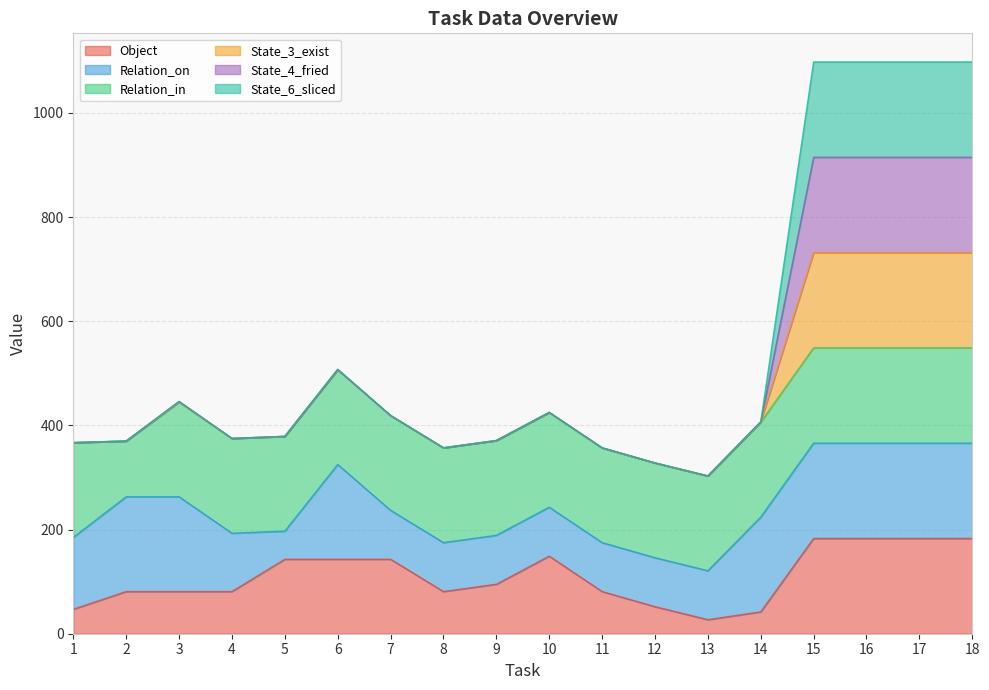

Between 16 and 14, which is larger?

16